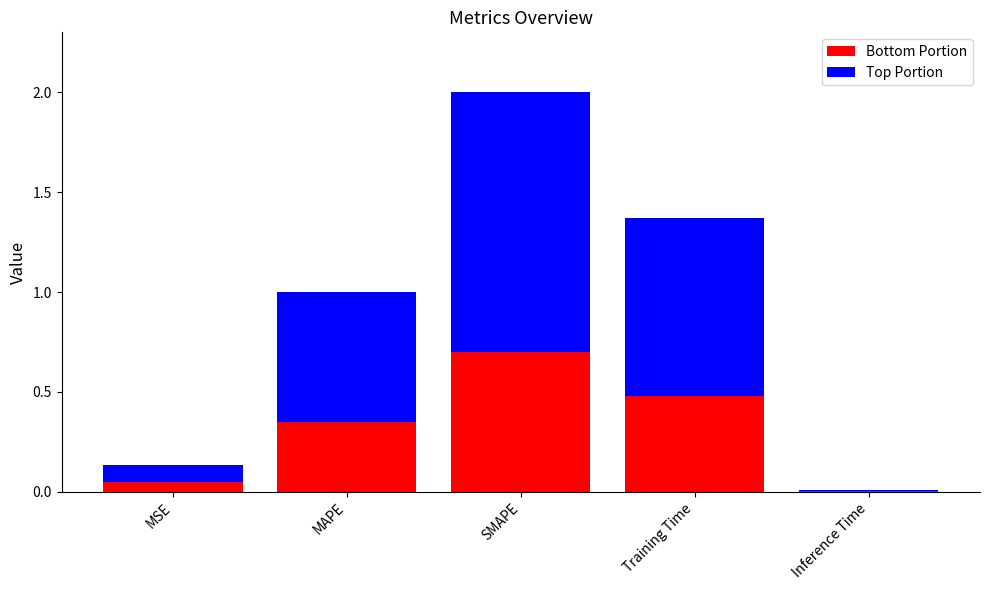

What is the total value across all series at Training Time?

1.4